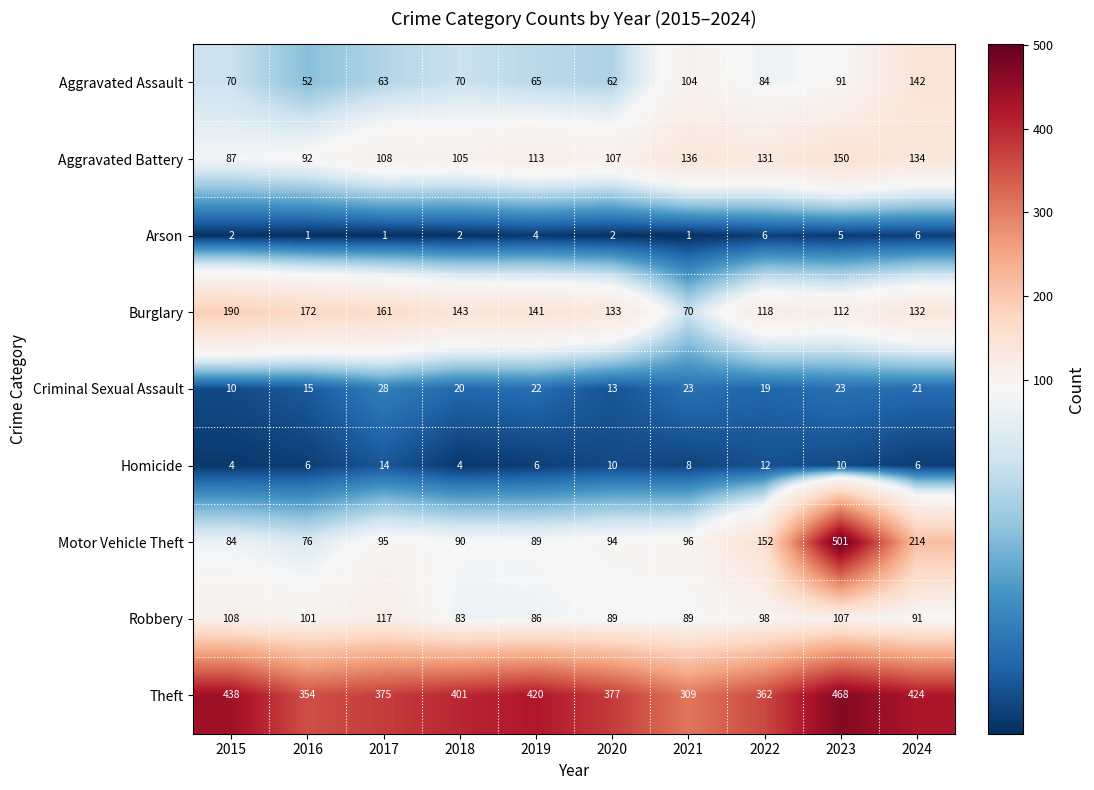

What is the difference between the maximum and second lowest values in the Criminal Sexual Assault series?

15